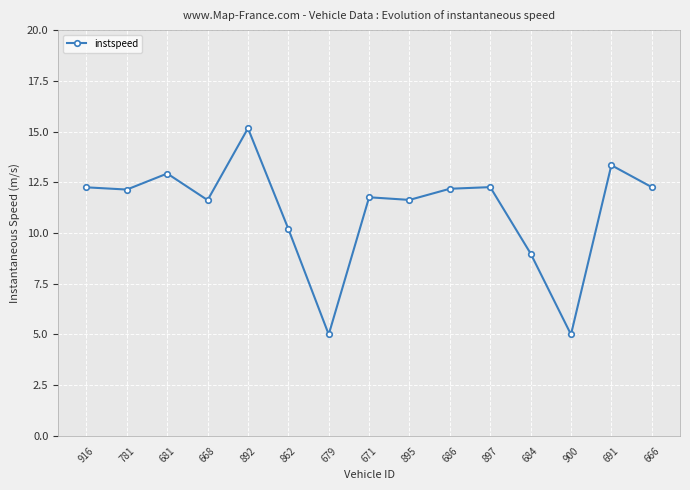

Which label corresponds to the largest value in the chart?

892